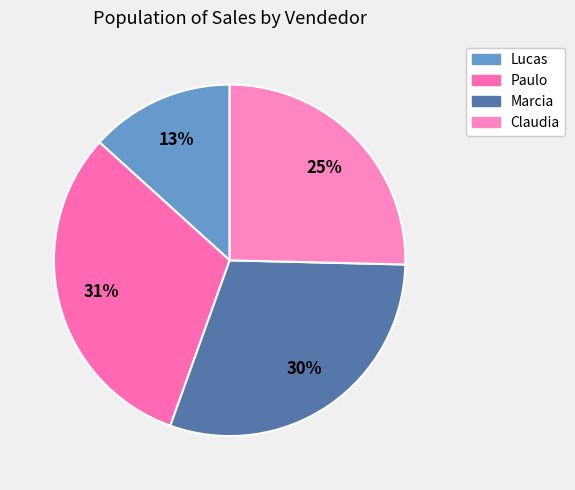

How many slices are in this pie chart?

4